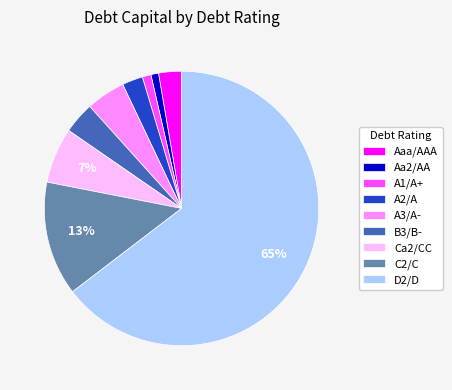

To the nearest percent, what is the difference between the B3/B- and A1/A+ slice percentages?

3%